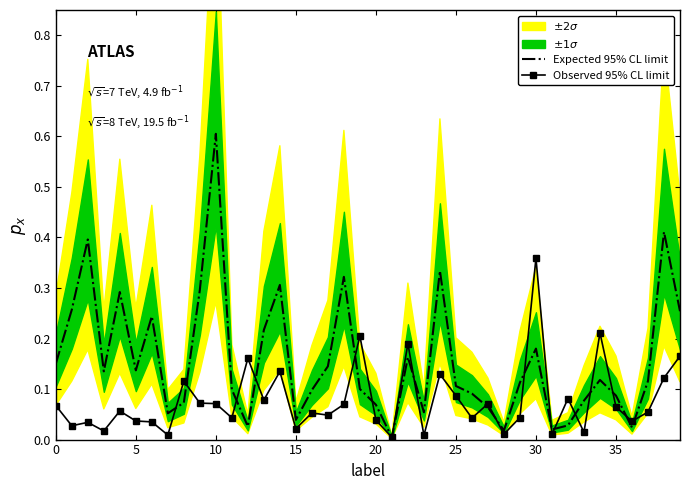

What is the label of the 16th point from the left?

15